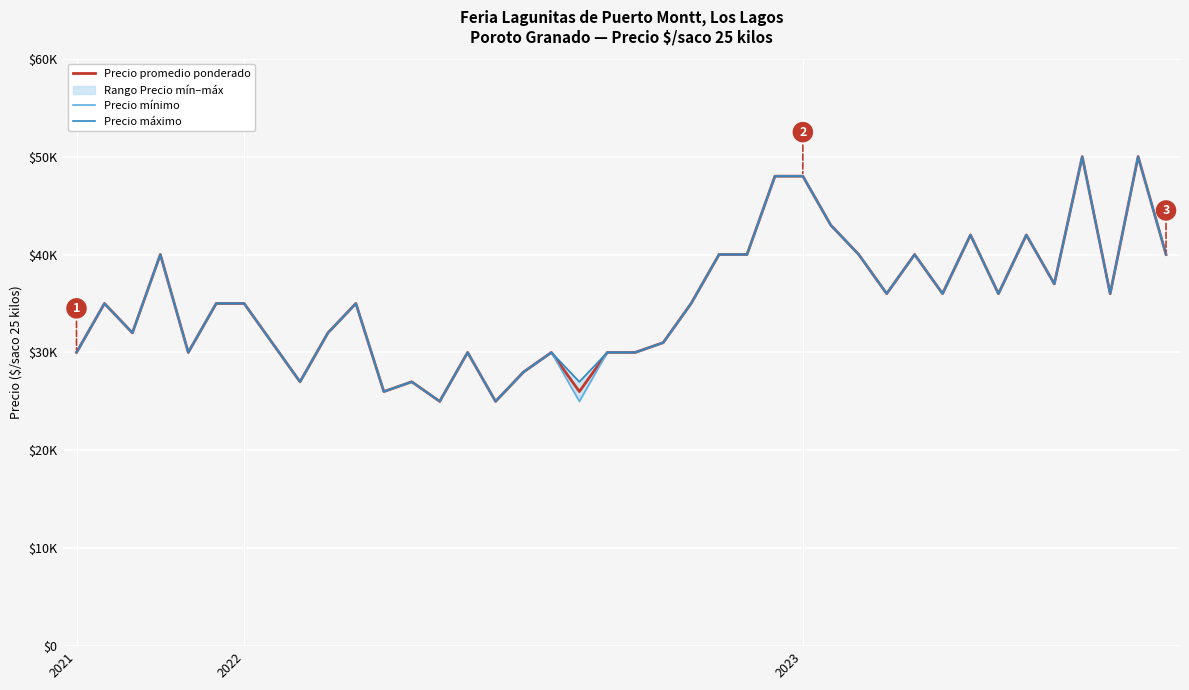

The value of Precio máximo at 27 is 12926. True or false?

False